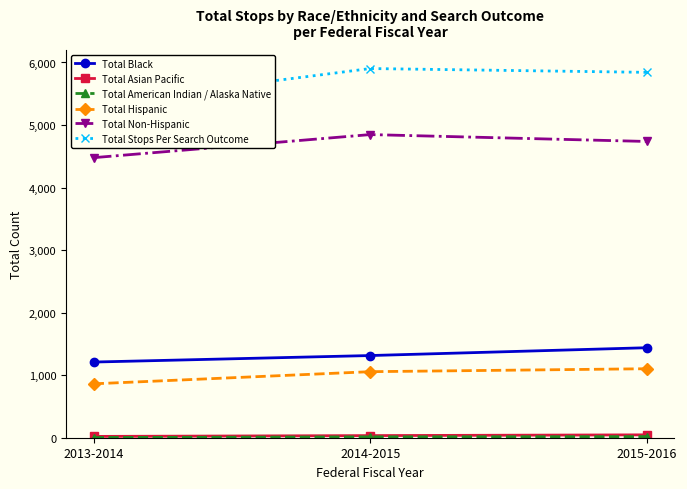

At which category does the chart reach its peak across all series?

2014-2015